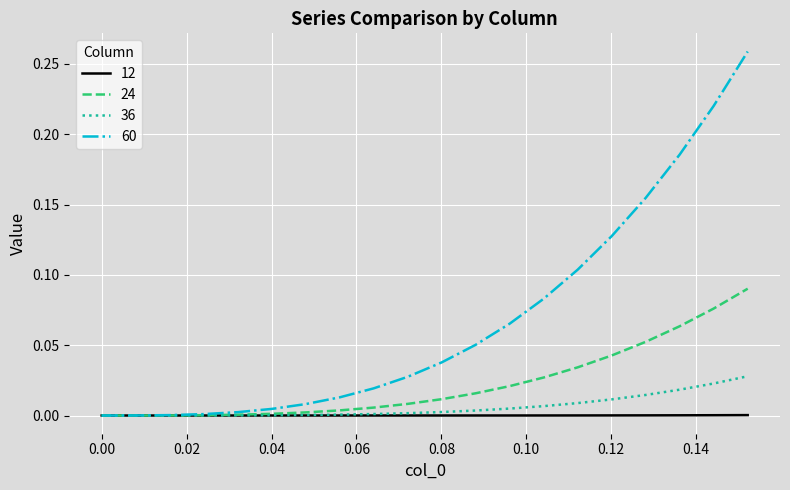

Which series has the widest spread of values?

60